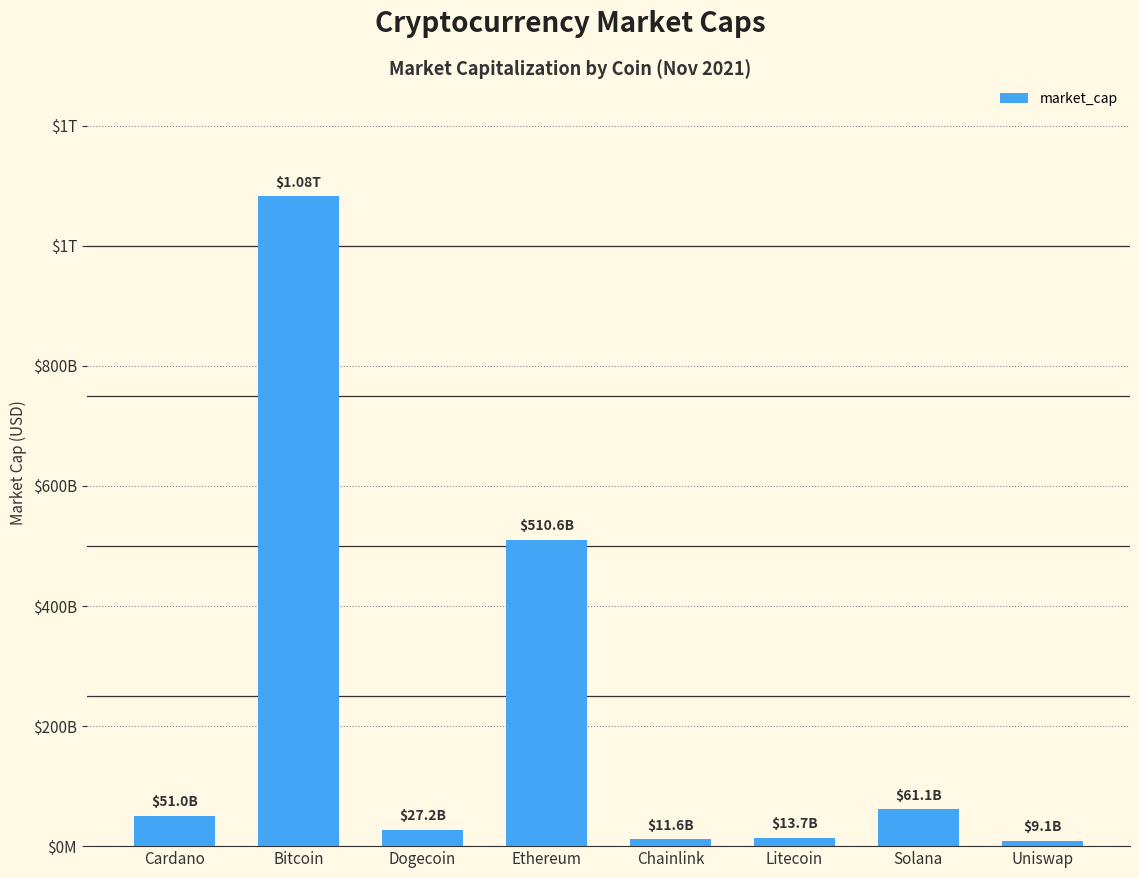

What value does the data have at Dogecoin, to the nearest 100?

27207919200